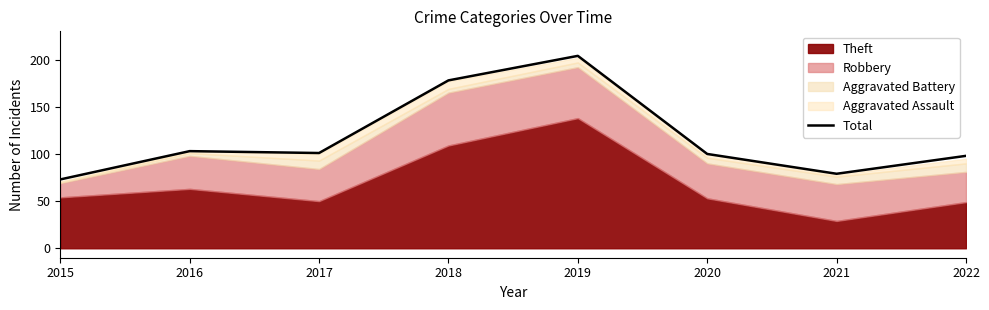

True or false: the data shows 66 at 2020.

False